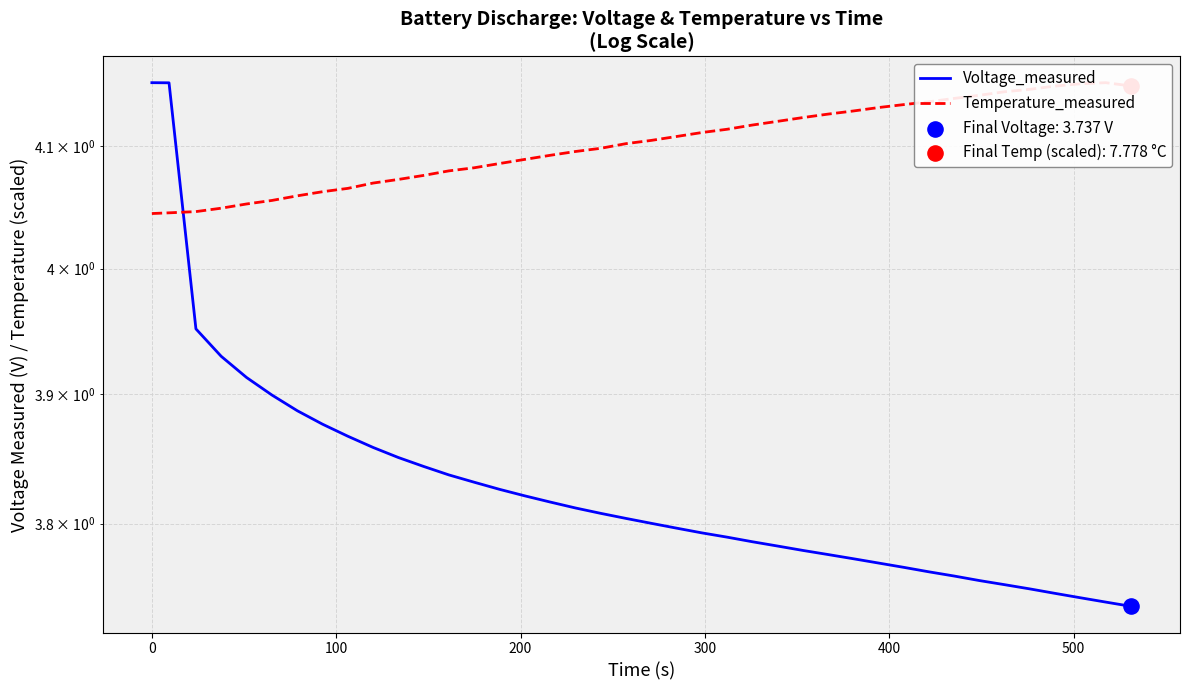

Which series has the largest Y range (max minus min)?

Voltage_measured